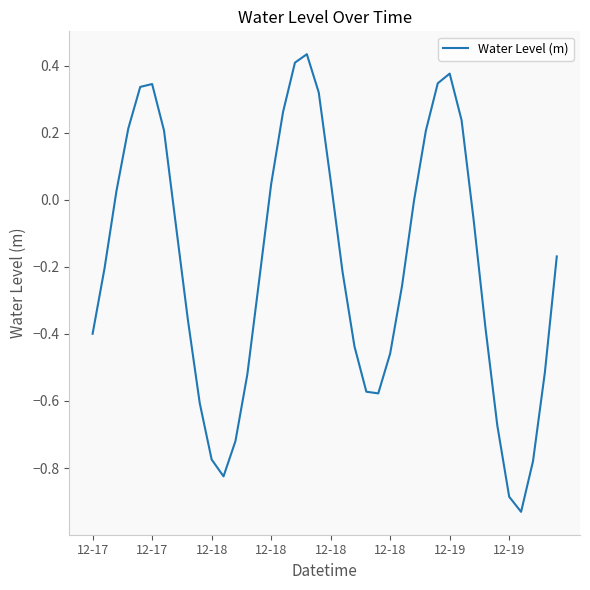

What is the difference between the maximum and minimum values?

1.4